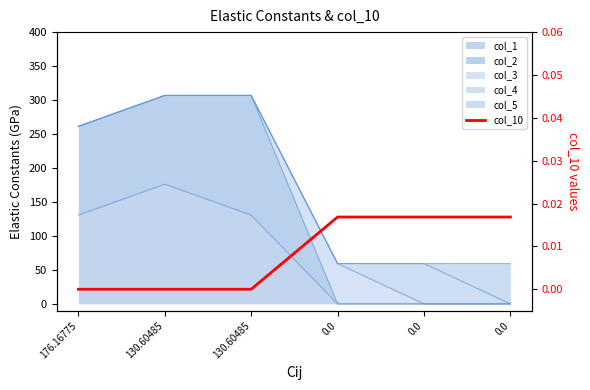

True or false: there are more than 2 points higher than both neighbors.

False